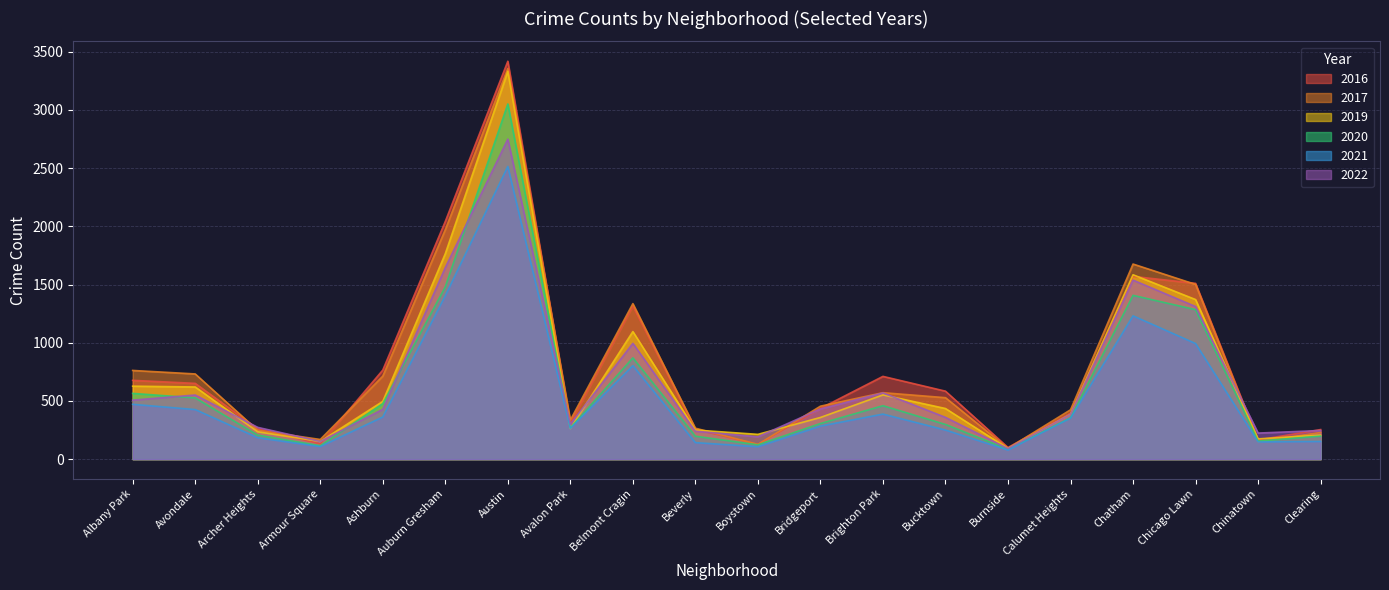

True or false: 2019 has a value of 235 at Archer Heights.

True